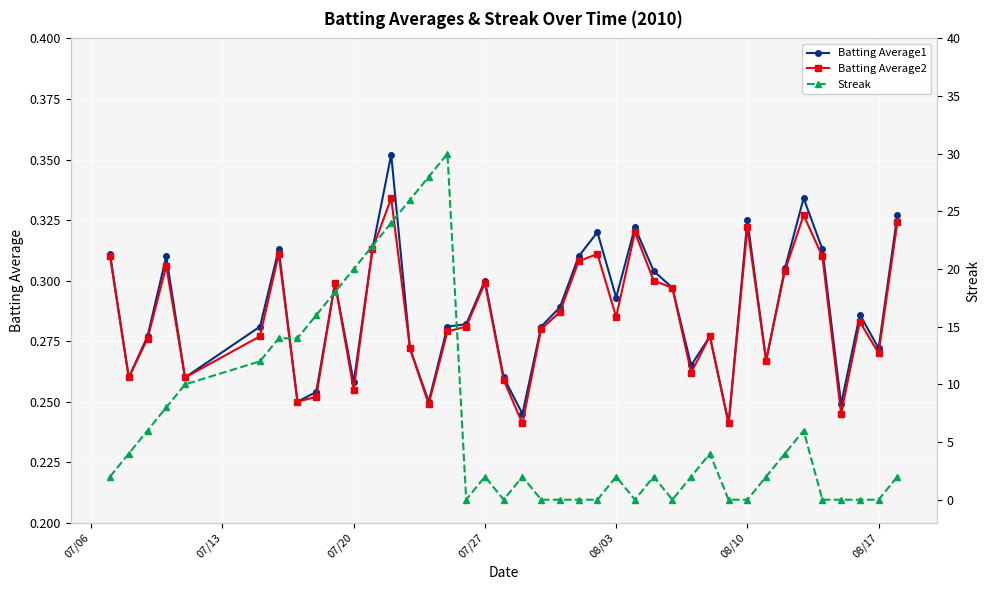

Count the Batting Average1 values in the range 0 to 1.

40